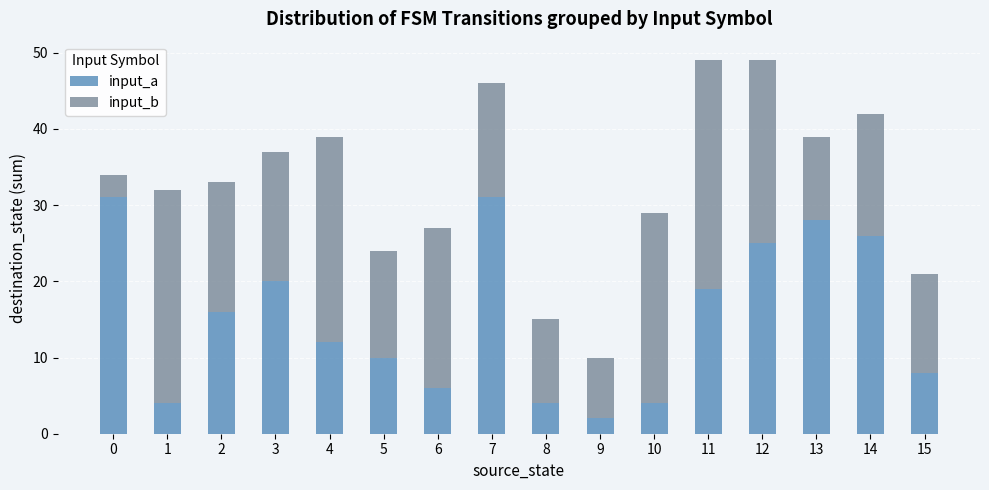

What is the maximum value for input_a?

31